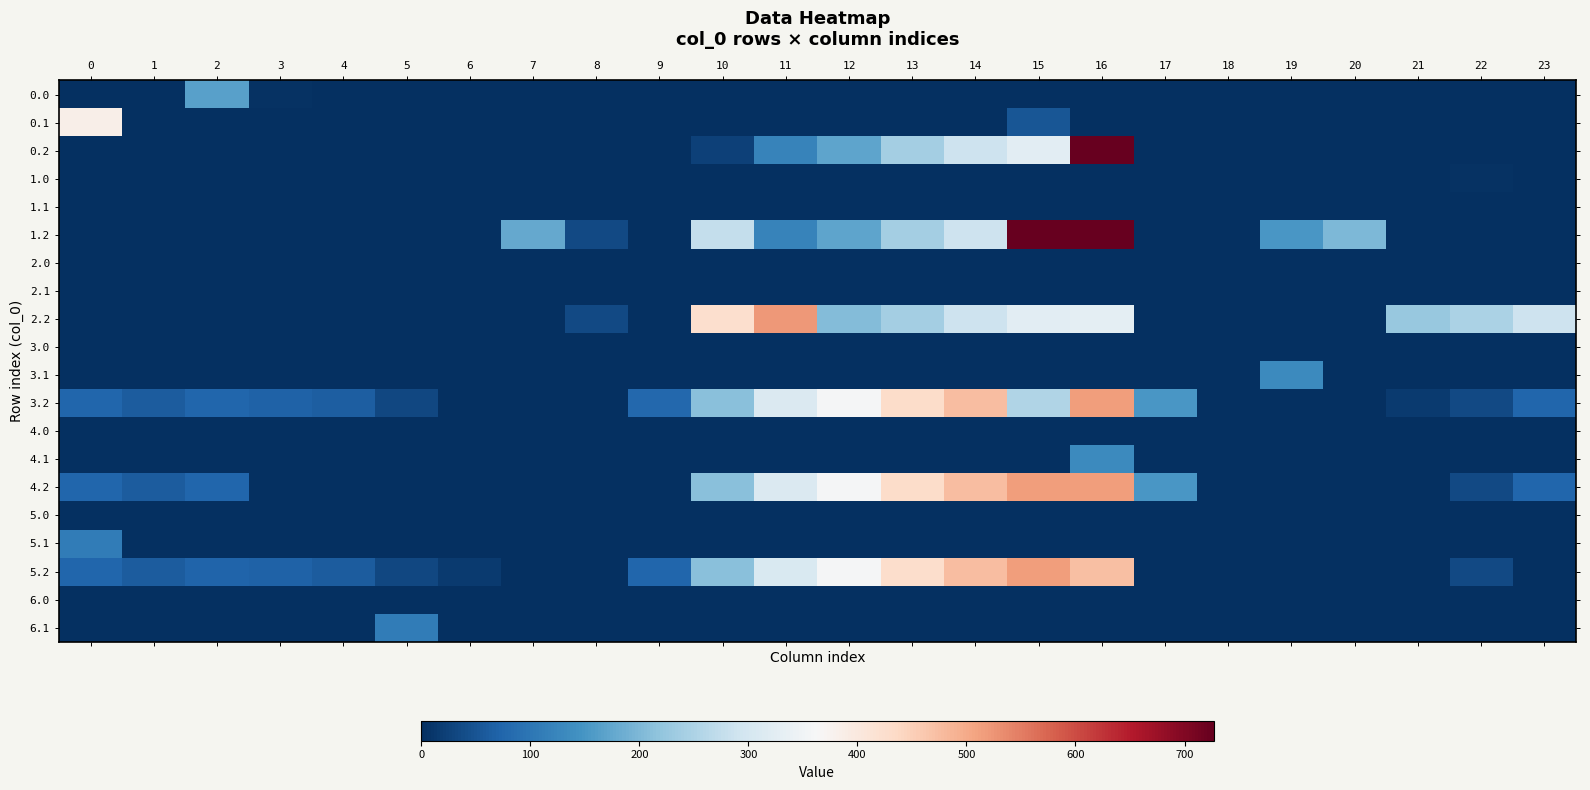

List the series in order of their peak value, lowest first.

1.1, 2.0, 2.1, 3.0, 4.0, 5.0, 6.0, 1.0, 6.1, 5.1, 4.1, 3.1, 0.0, 0.1, 5.2, 3.2, 4.2, 2.2, 0.2, 1.2